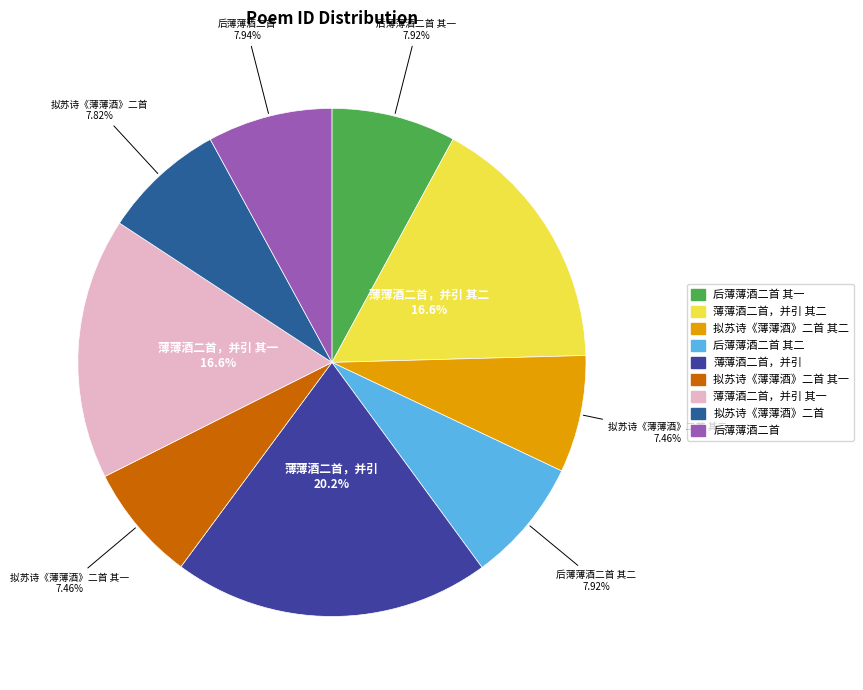

To the nearest percent, what percentage of the pie is 后薄薄酒二首 其一?

8%